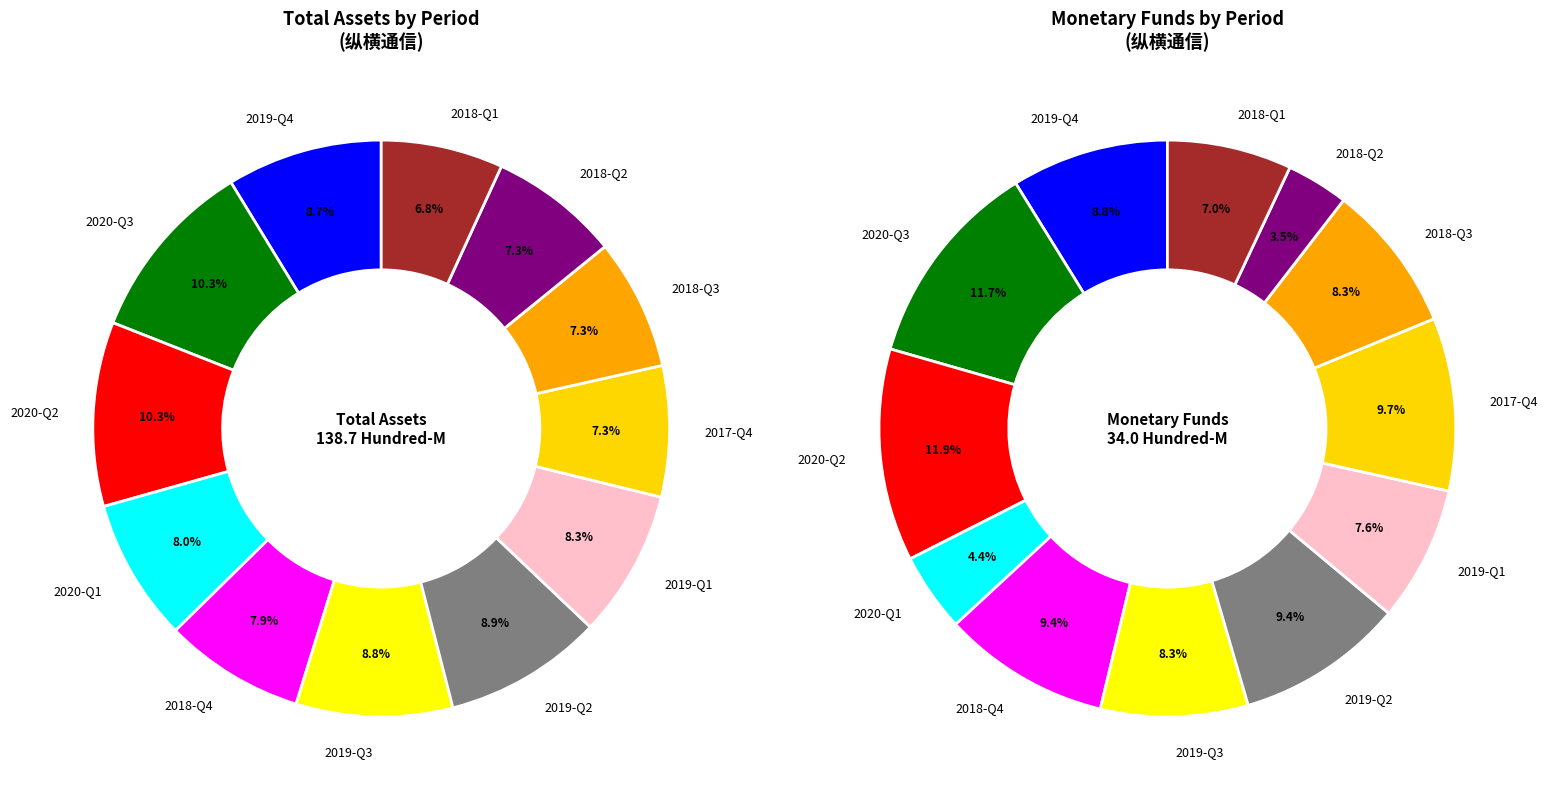

Which slice is the smallest?

2018-03-31